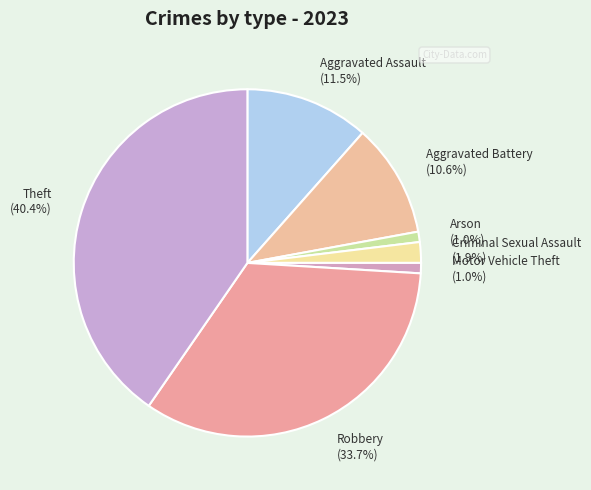

Is there a majority slice in this chart?

No